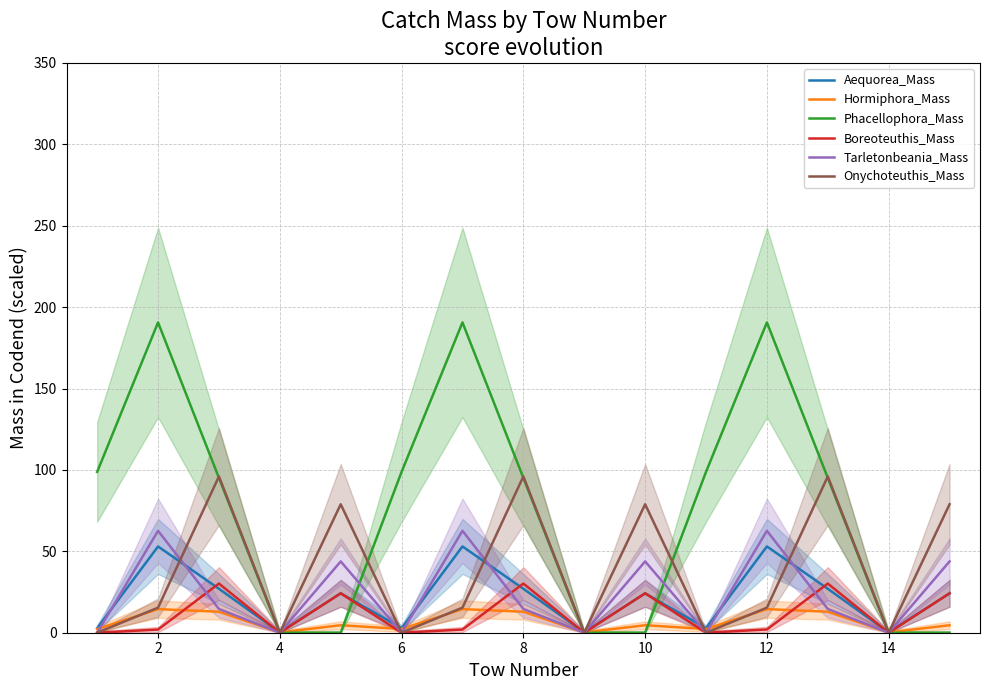

What is the maximum value for Boreoteuthis_Mass?

30.2